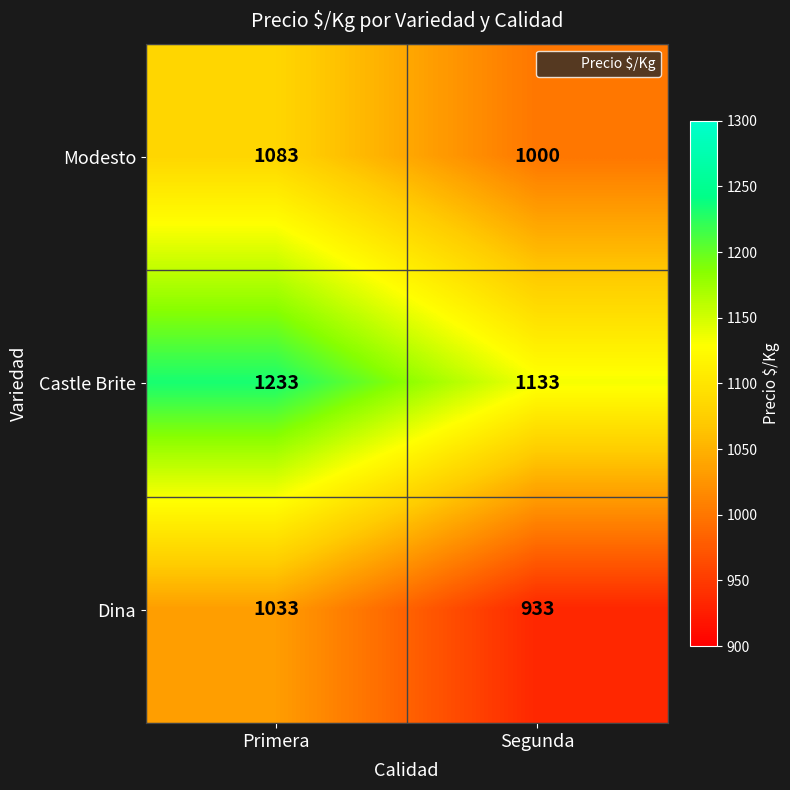

Which series has the largest total across all categories?

Castle Brite